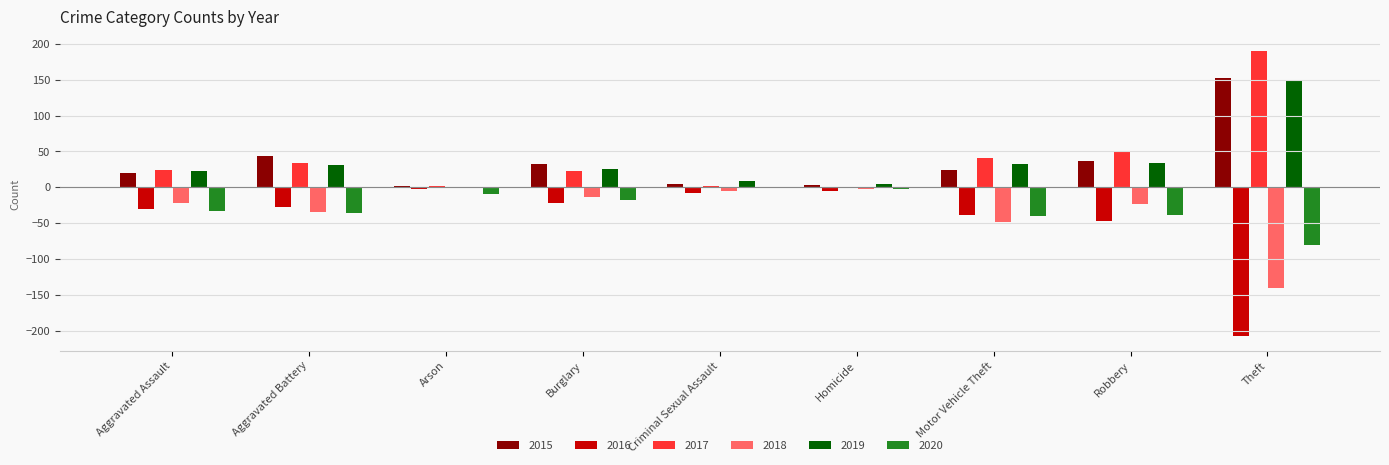

What is the approximate value of 2017 at Theft?

190